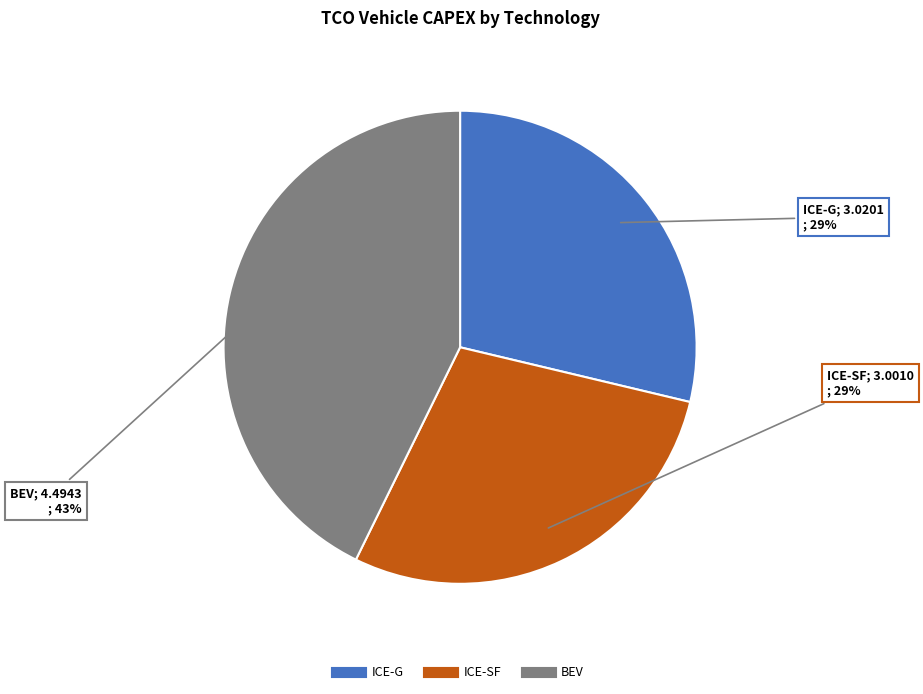

To the nearest percent, what percentage of the pie is ICE-G?

29%